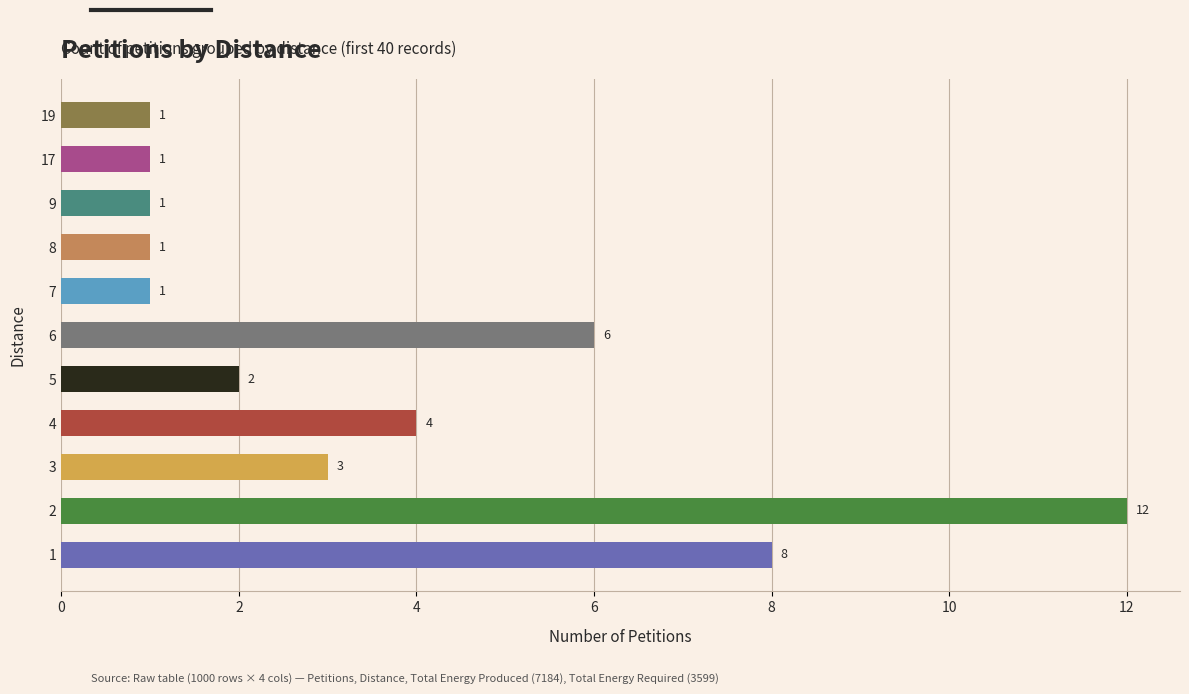

Reading bottom to top, extract all data points from this chart.

8	12	3	4	2	6	1	1	1	1	1